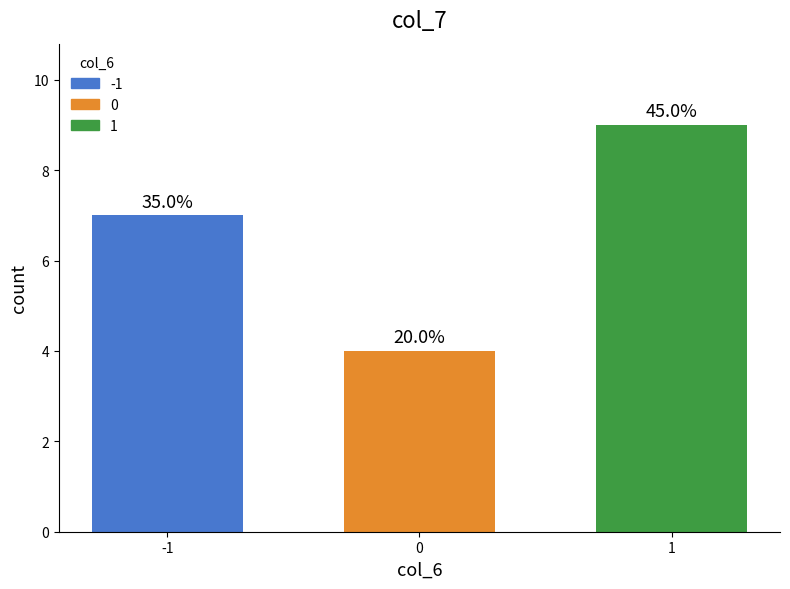

Does the chart contain stacked bars?

No